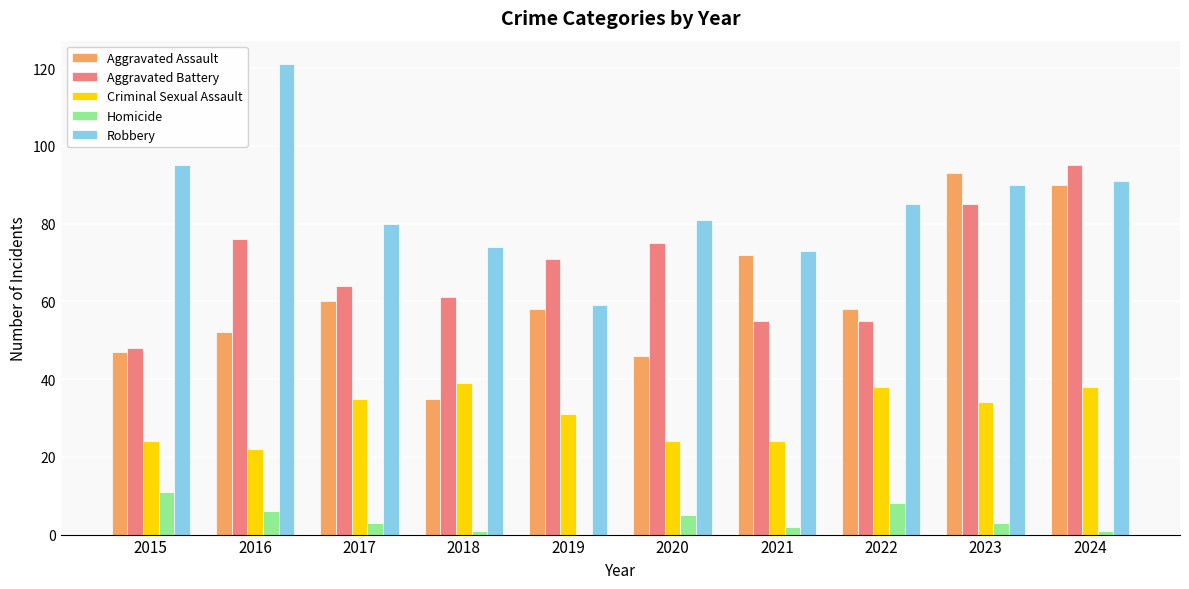

The Homicide series shows 11 at 2015. True or false?

True